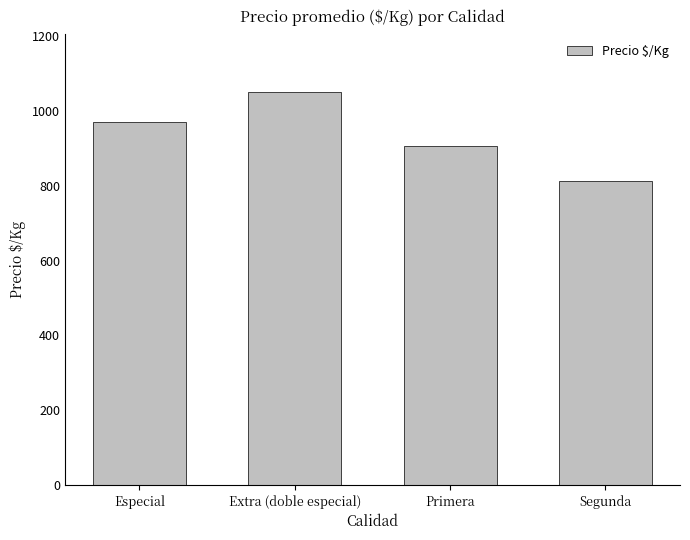

Approximately how many times larger is the value at Especial compared to Segunda?

1.2